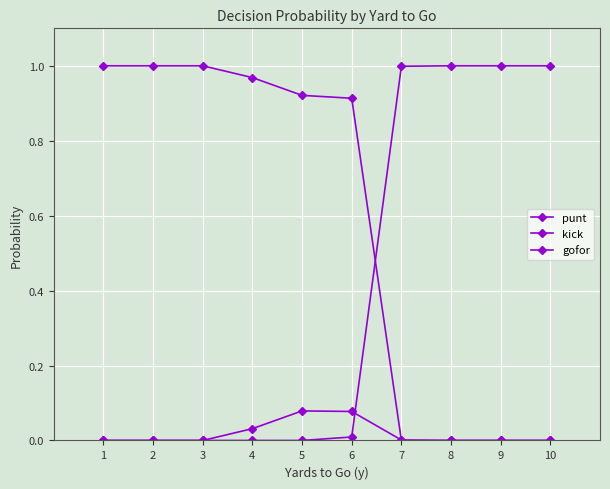

How many distinct data groups are displayed?

3